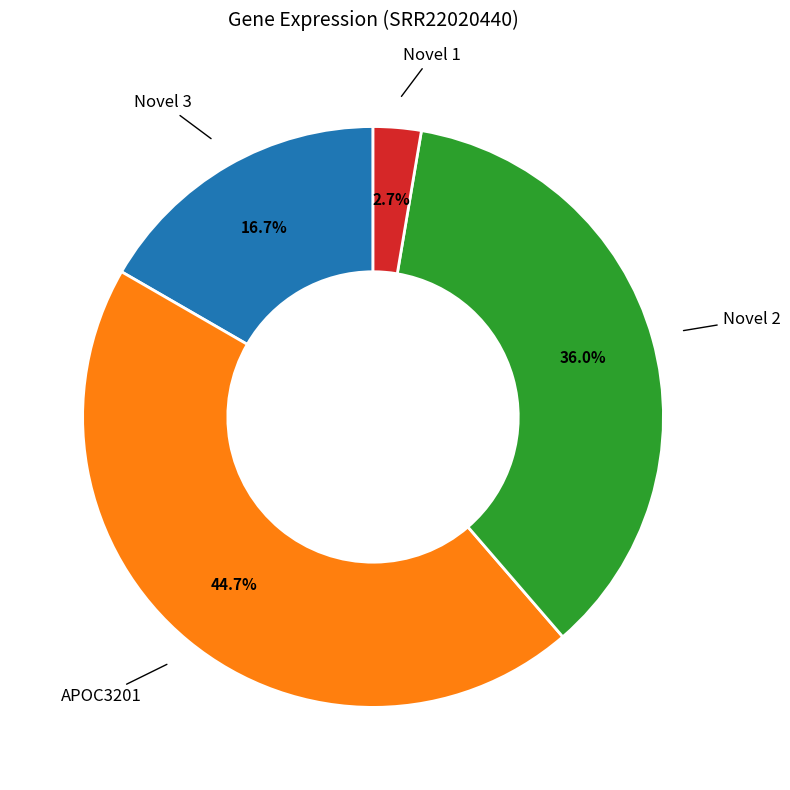

Is there a majority slice in this chart?

No